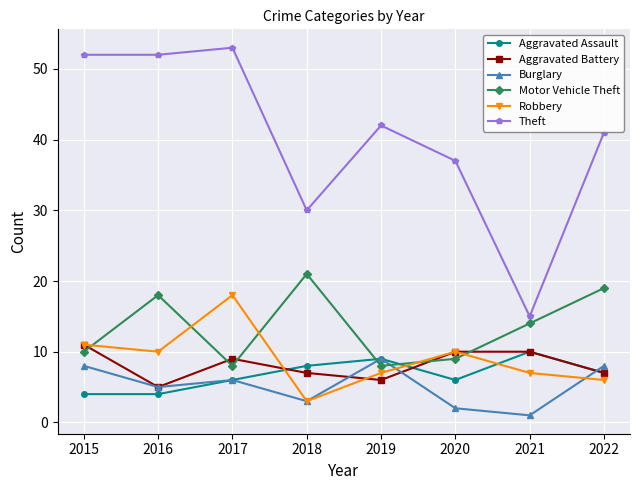

How many lines are shown in the chart?

6